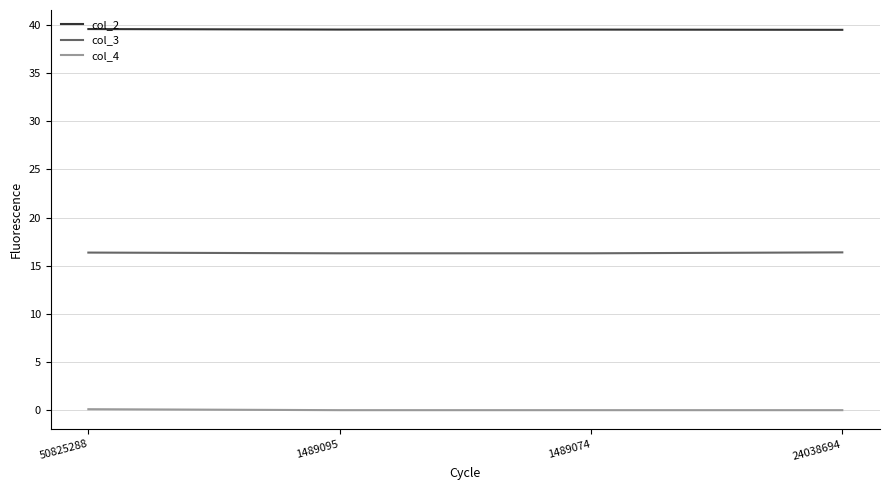

Which series has the largest total across all categories?

col_2